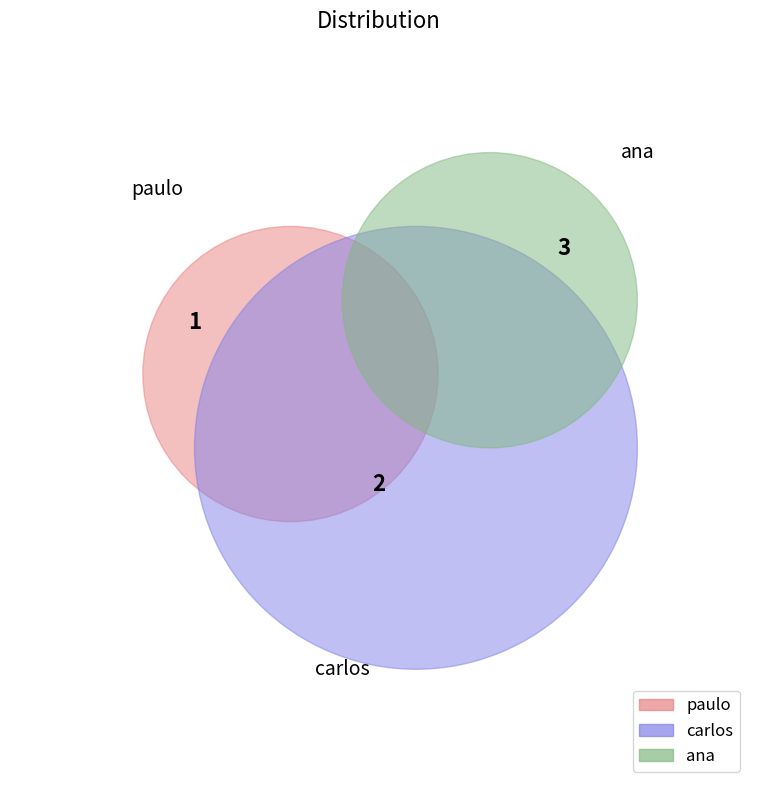

How many slices are in this pie chart?

3